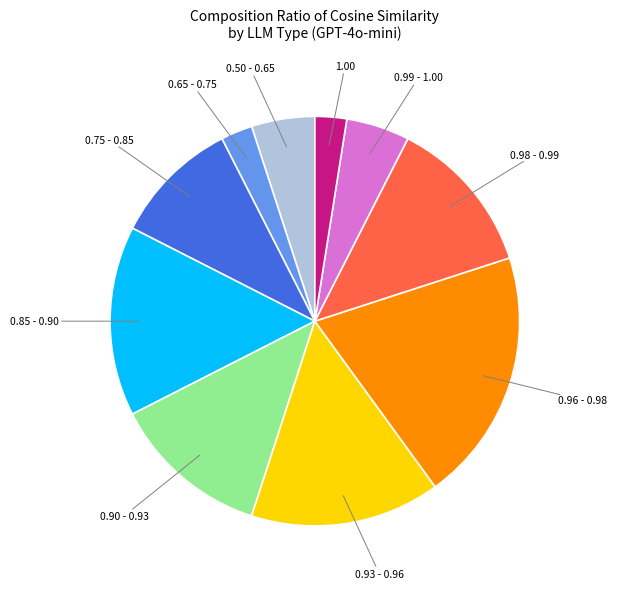

Does any single category account for the majority?

No